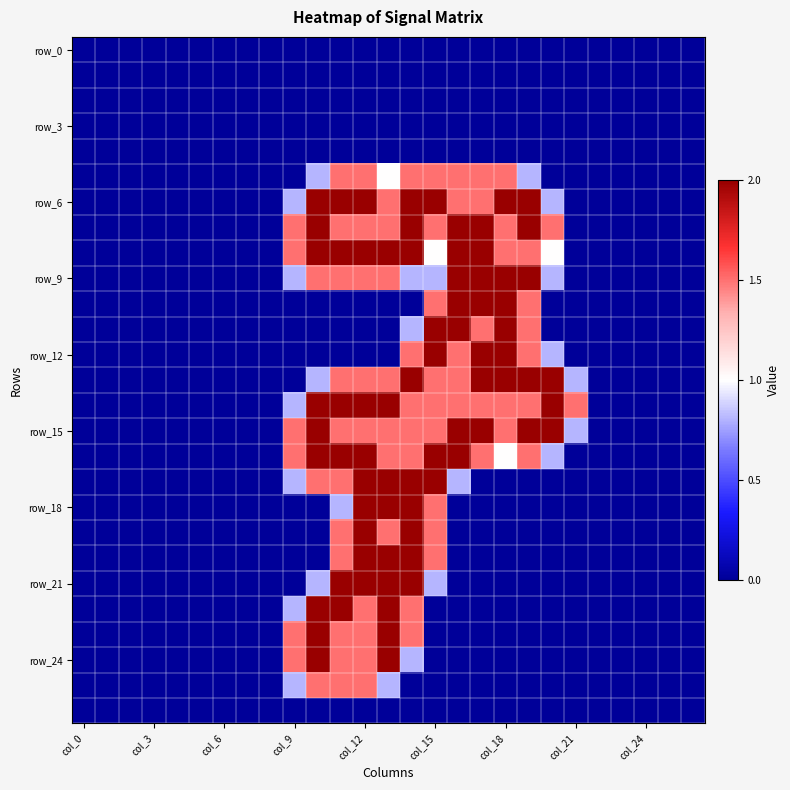

Which series has the widest spread of values?

row_6